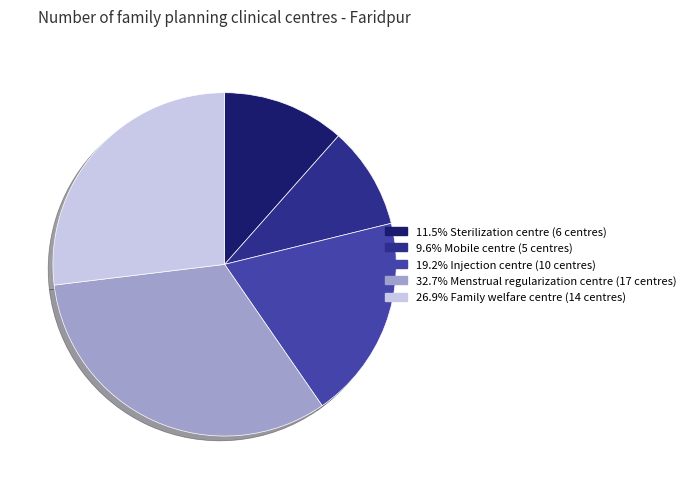

Does any single category account for the majority?

No